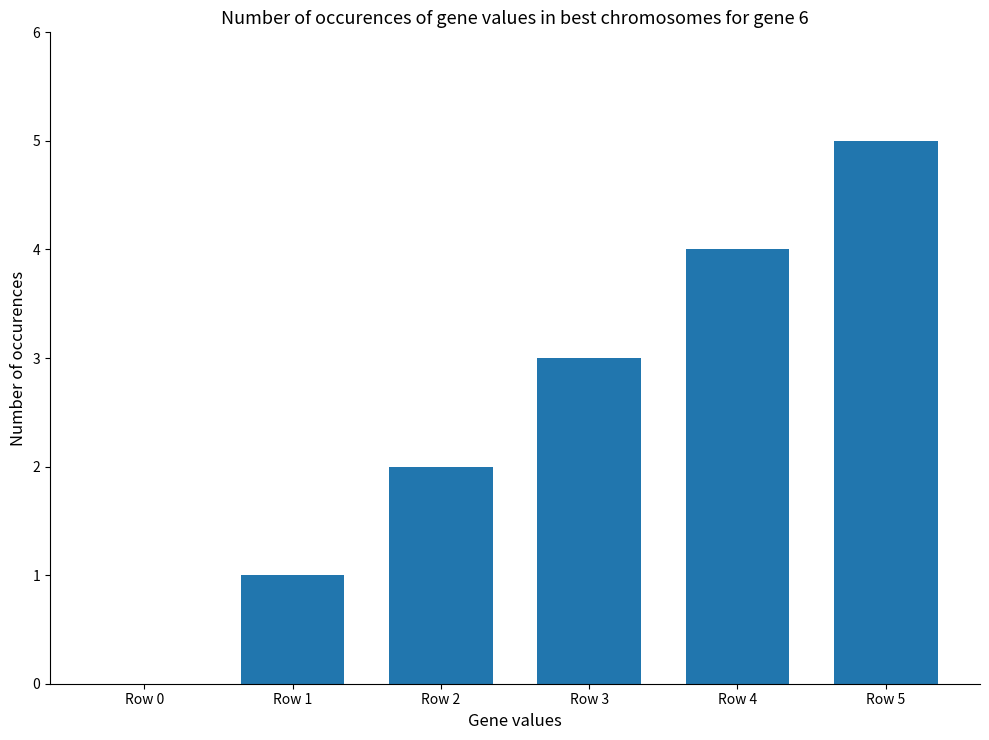

The value at Row 1 is 1. True or false?

True